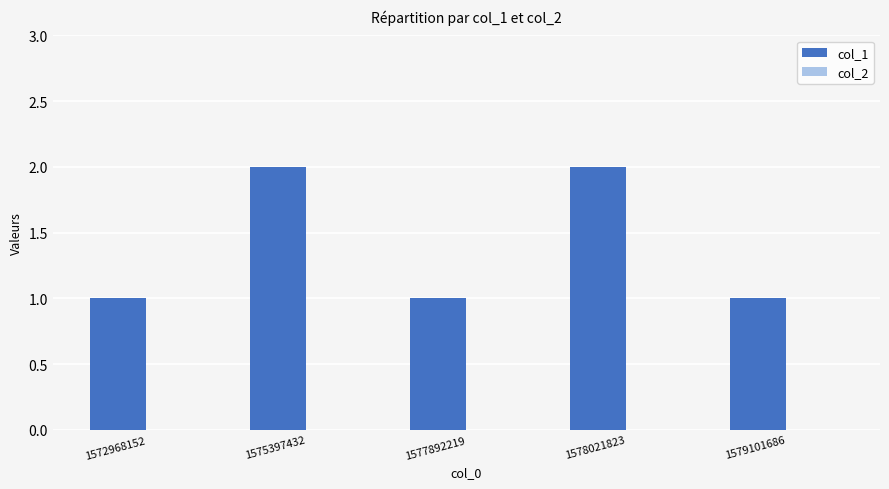

Does the chart contain any negative values?

No